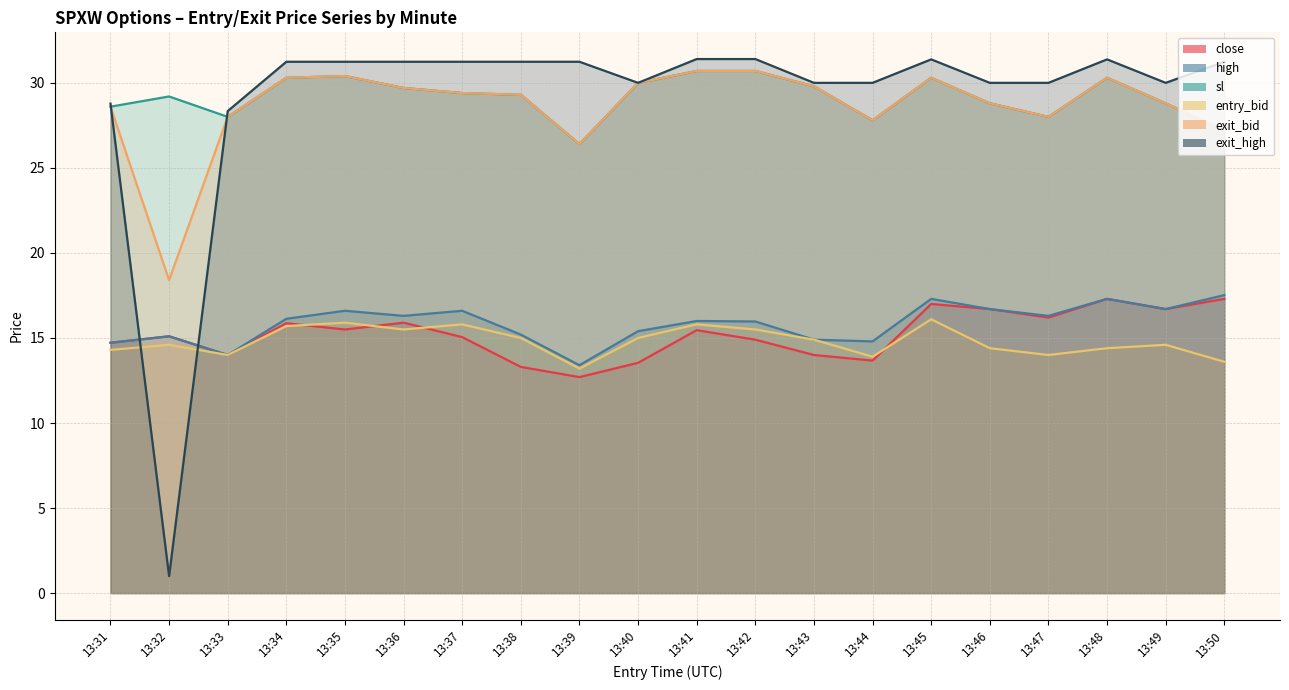

Does the chart have visible grid lines?

Yes